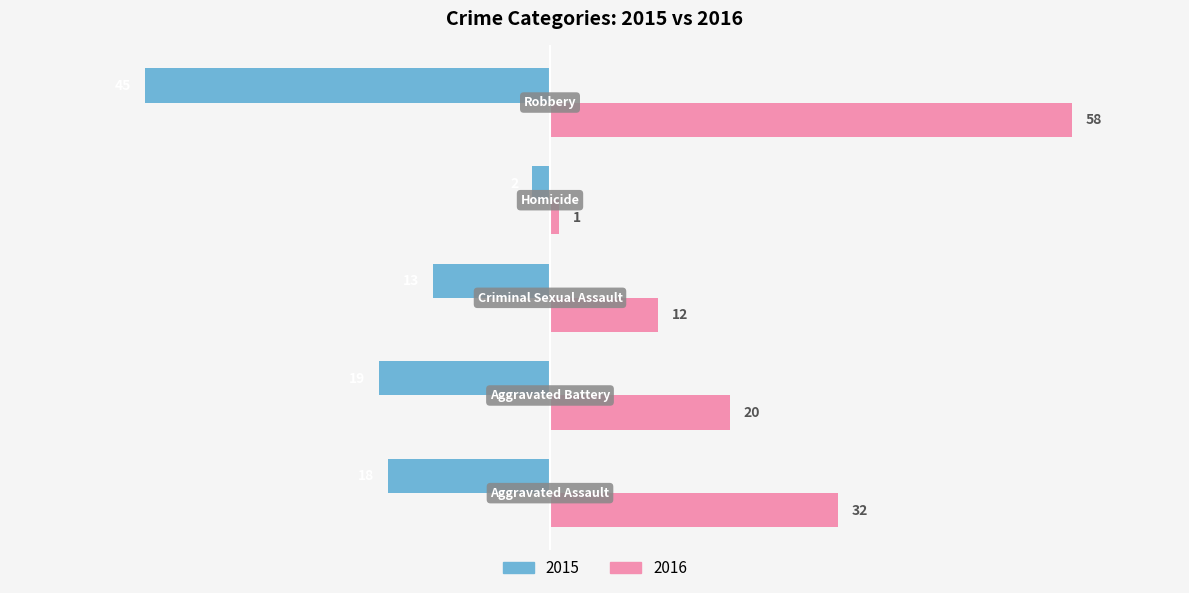

What is the sum of all 2015 values?

-97